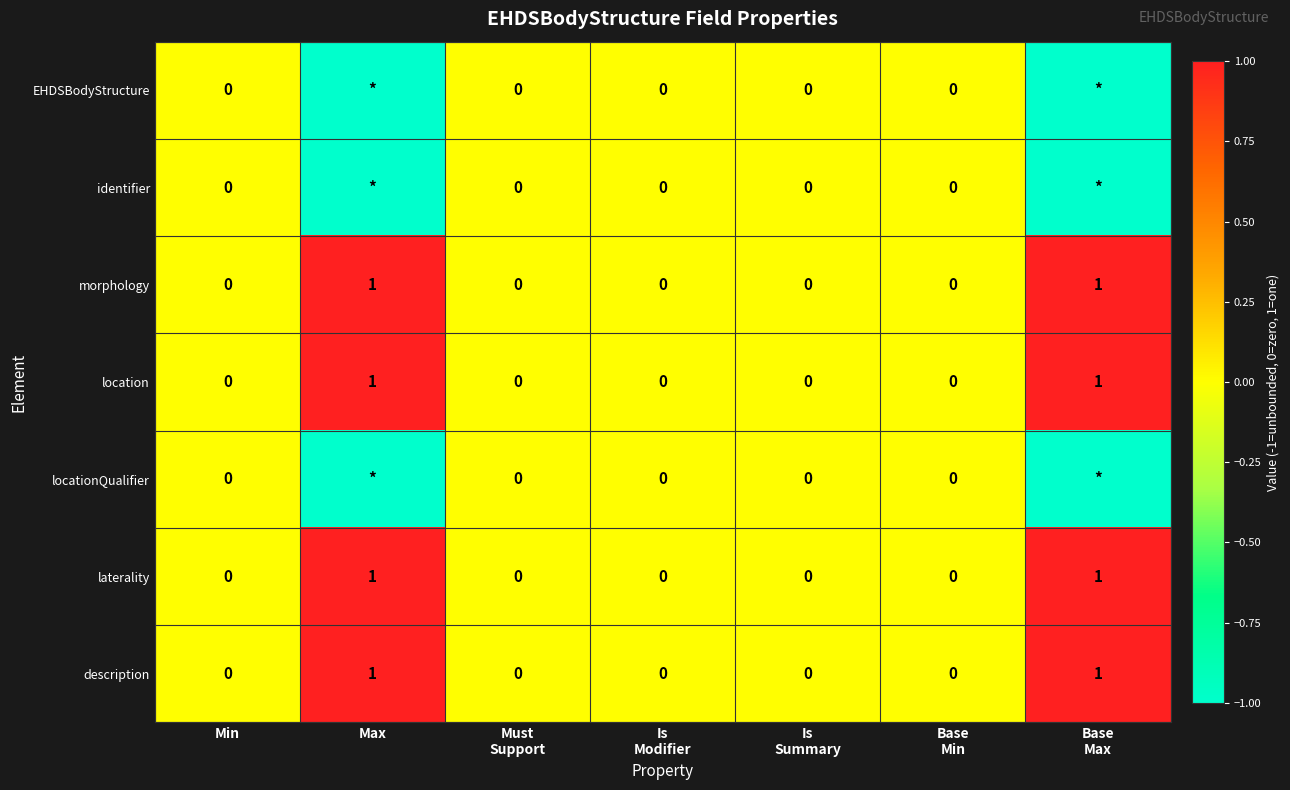

How many location values are between 0 and 1?

7